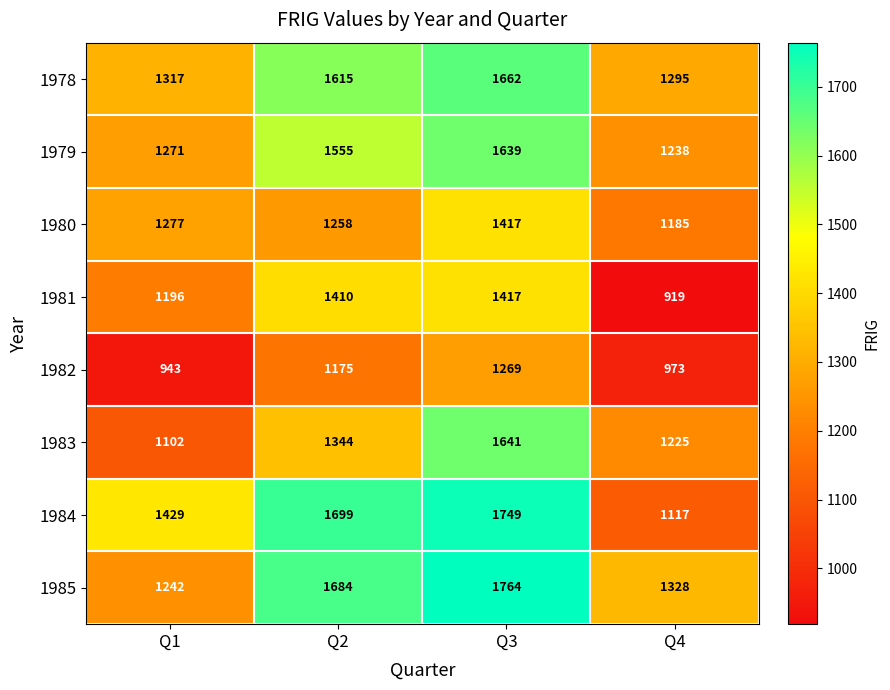

The 1985 series shows 2767 at Q3. True or false?

False